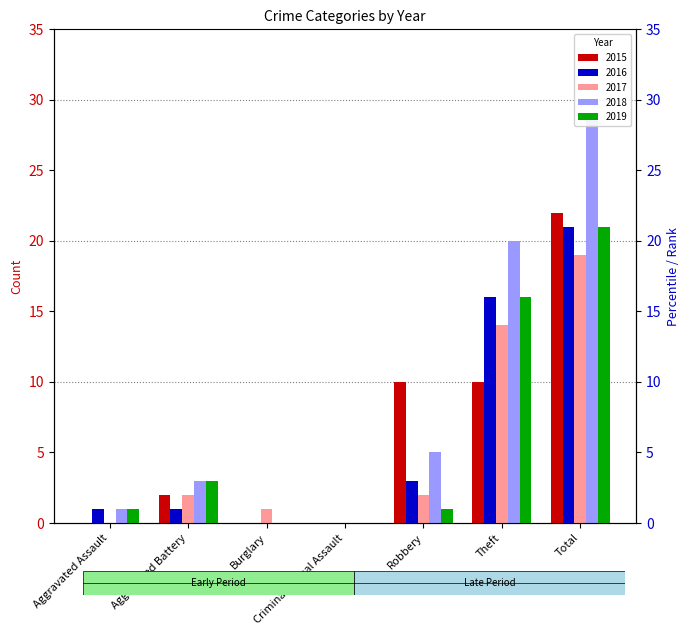

Which has a higher value, Total or Robbery?

Total